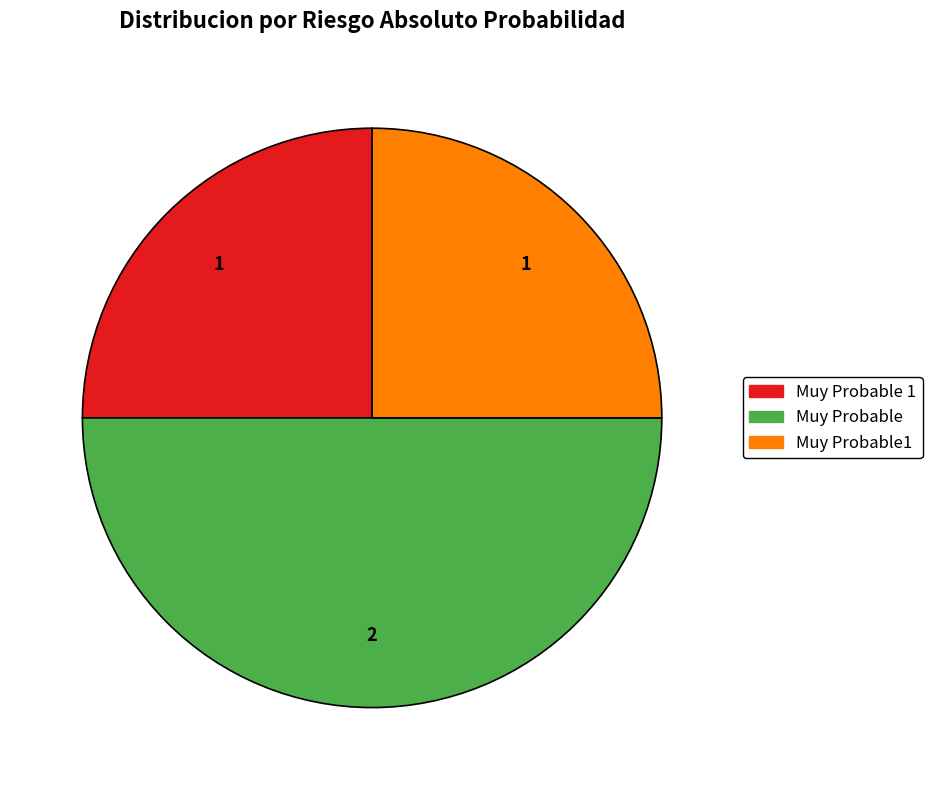

What is the largest slice in the pie chart?

Muy Probable